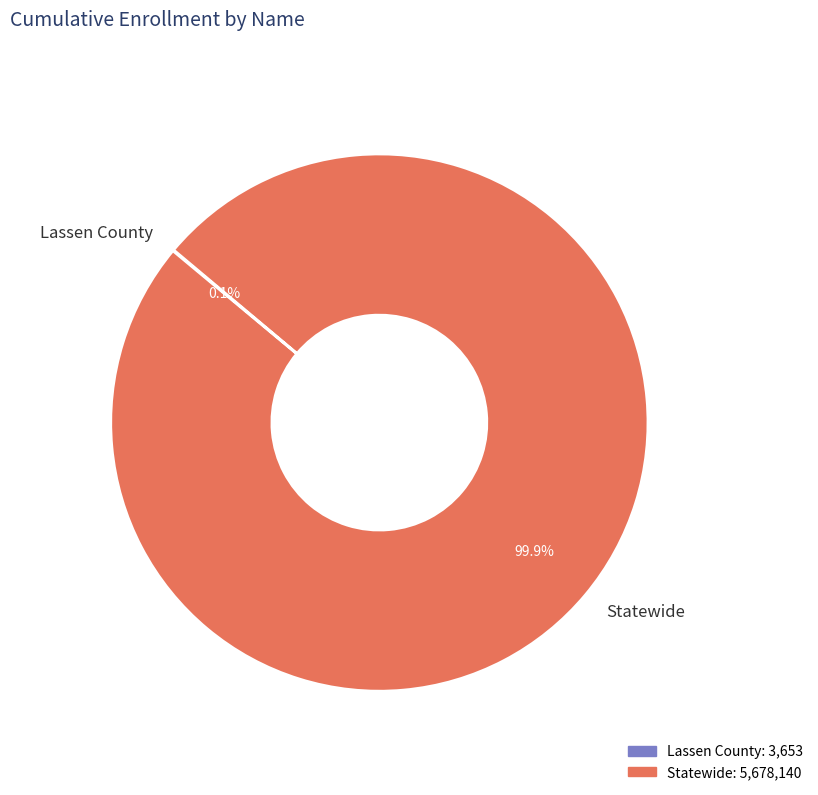

Which slice represents more than half of the pie?

Statewide